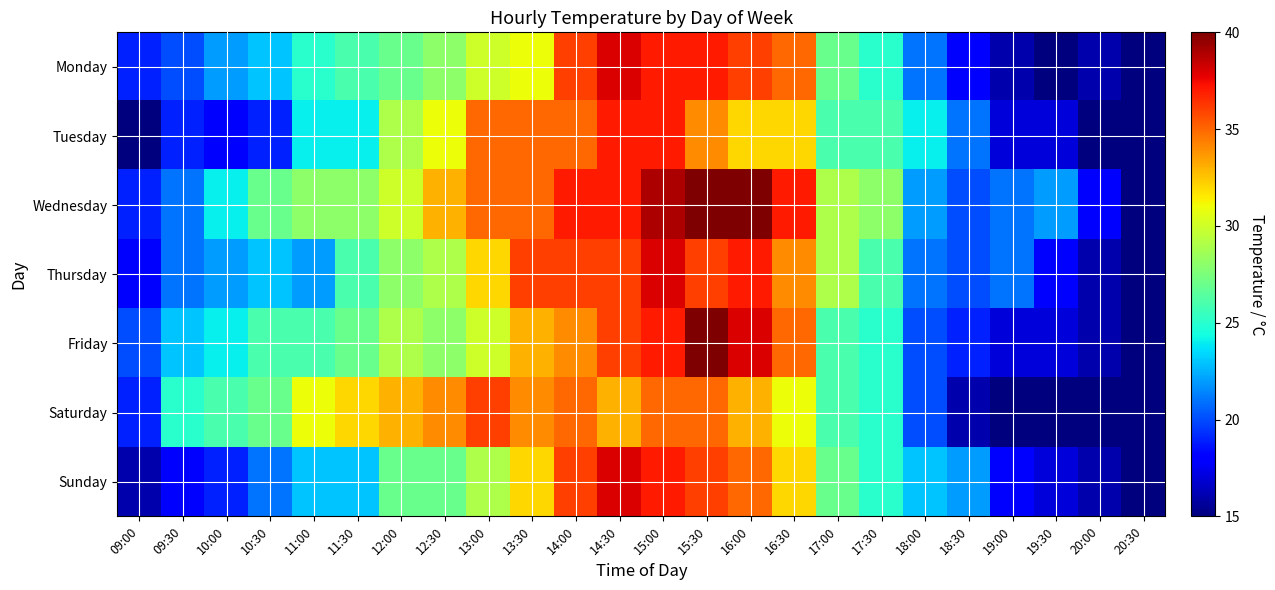

At how many categories does at least one series exceed 20?

21